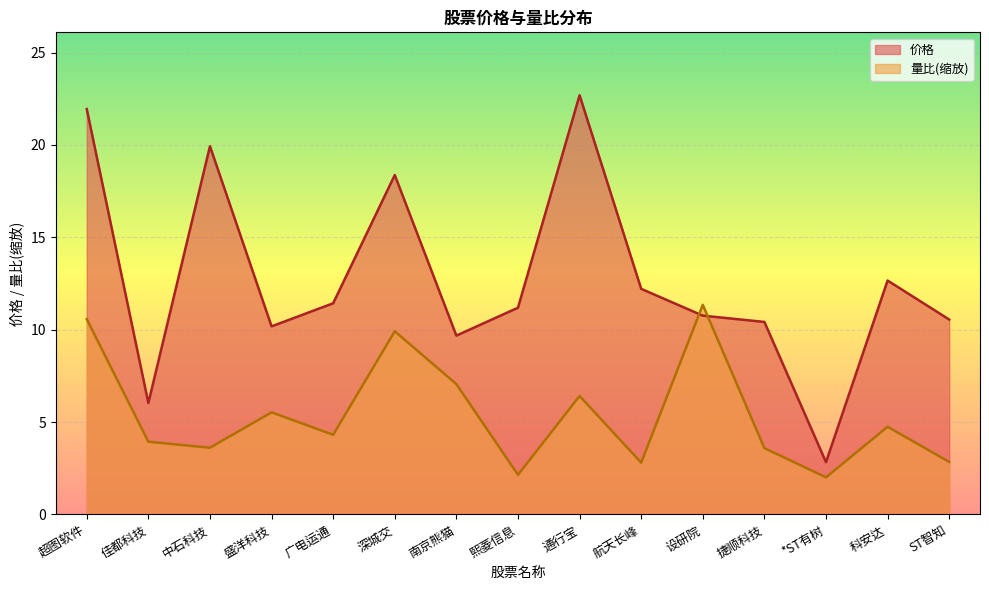

In 量比, how many points are lower than both neighbors (excluding endpoints)?

5